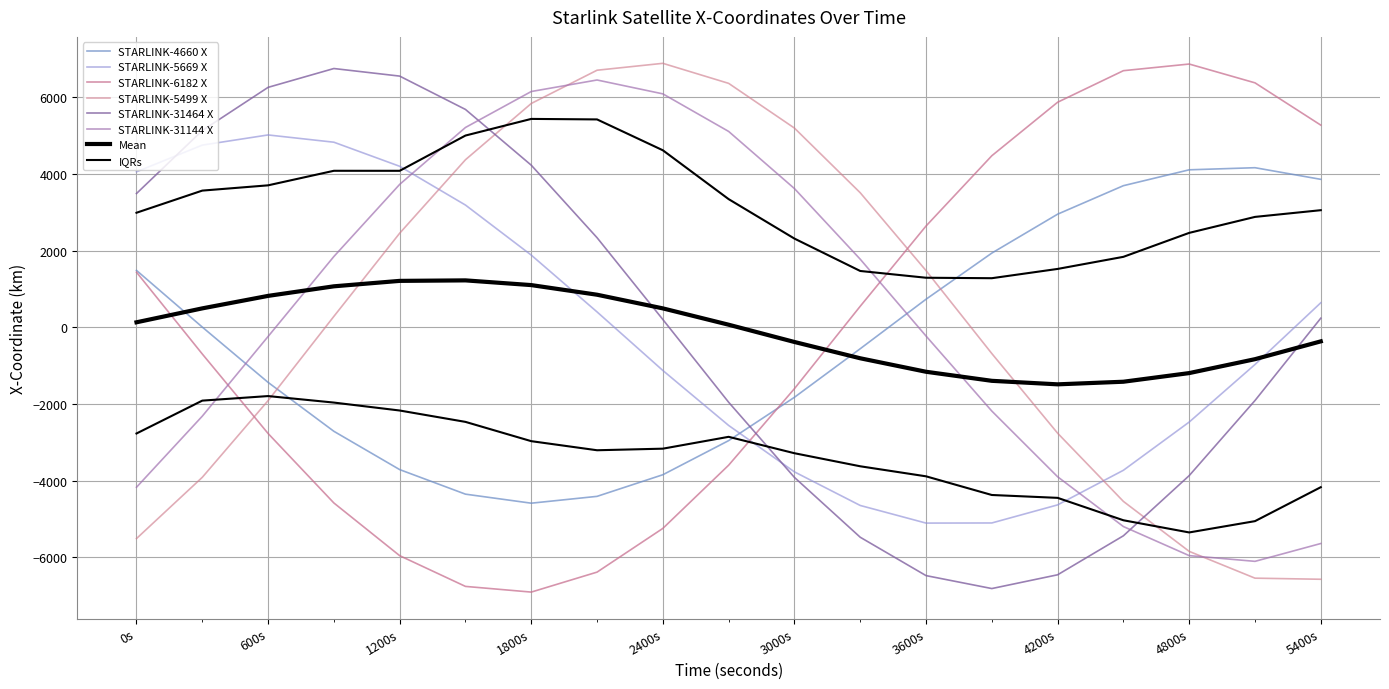

How many intersections are there between STARLINK-6182 X and STARLINK-31144 X?

2